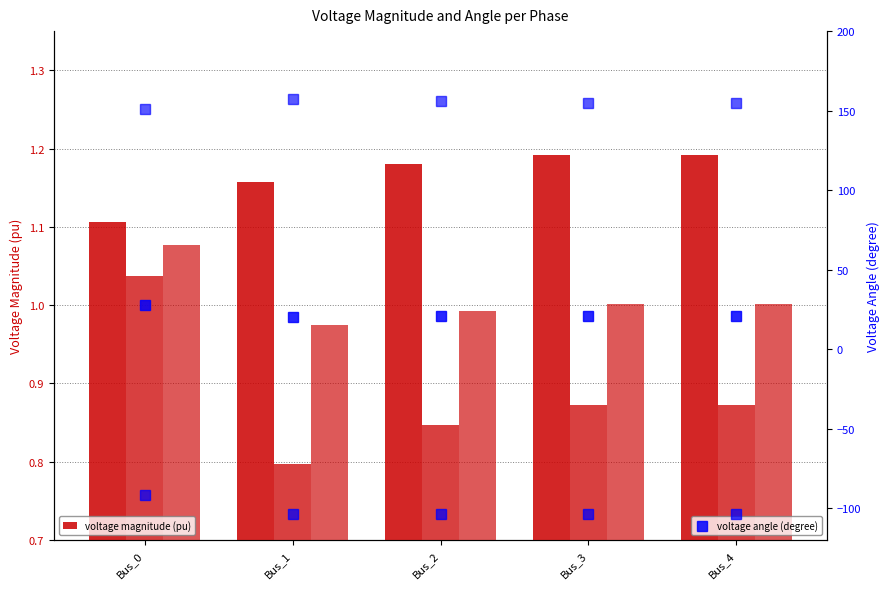

Does the chart contain any negative values?

Yes